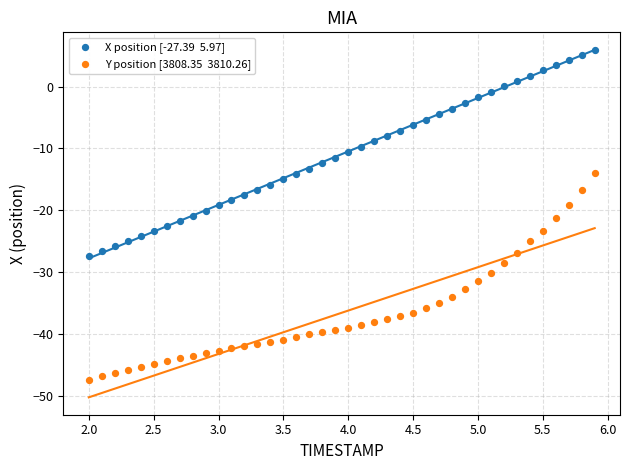

Across all data points, what is the range of X values (max minus min)?

3.9